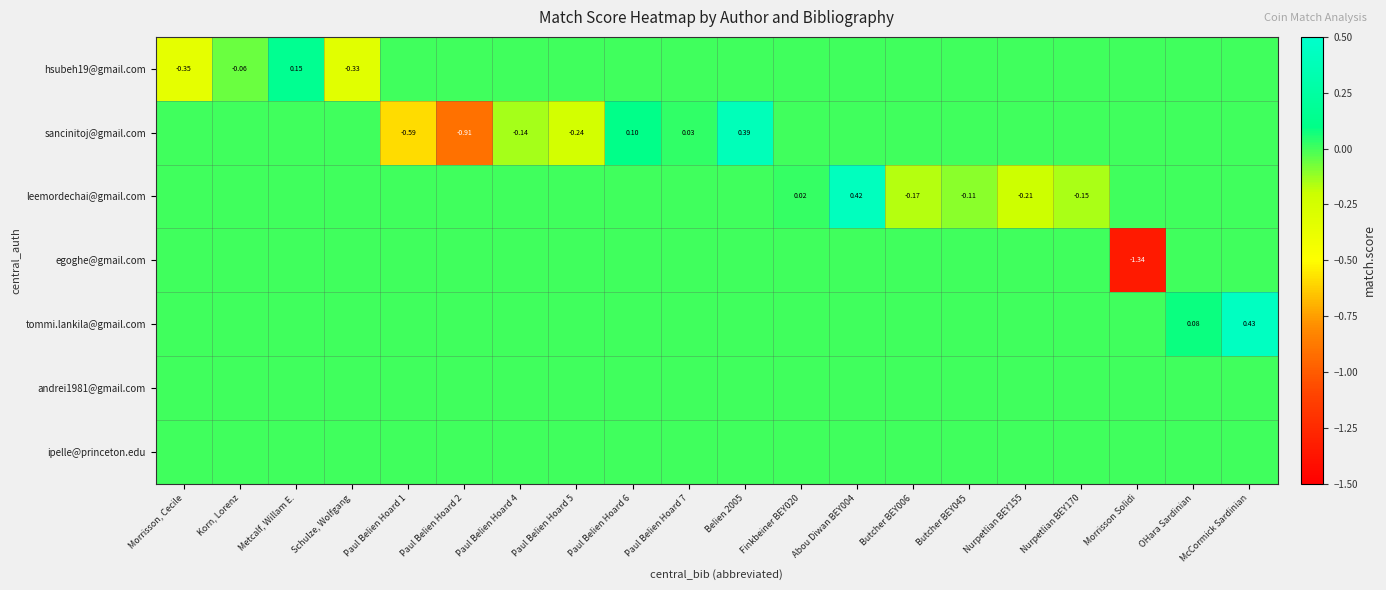

Which category has the lowest value in the sancinitoj@gmail.com series?

Paul Belien Hoard 2